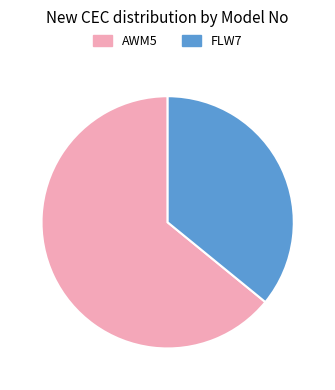

How many segments does this pie chart have?

2